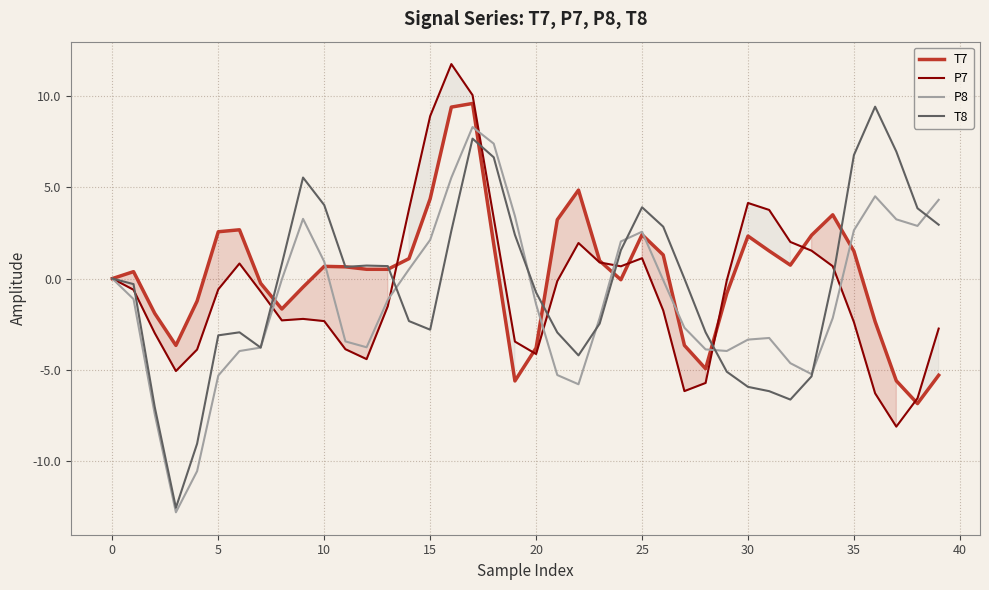

Which category has the highest value across all series?

16